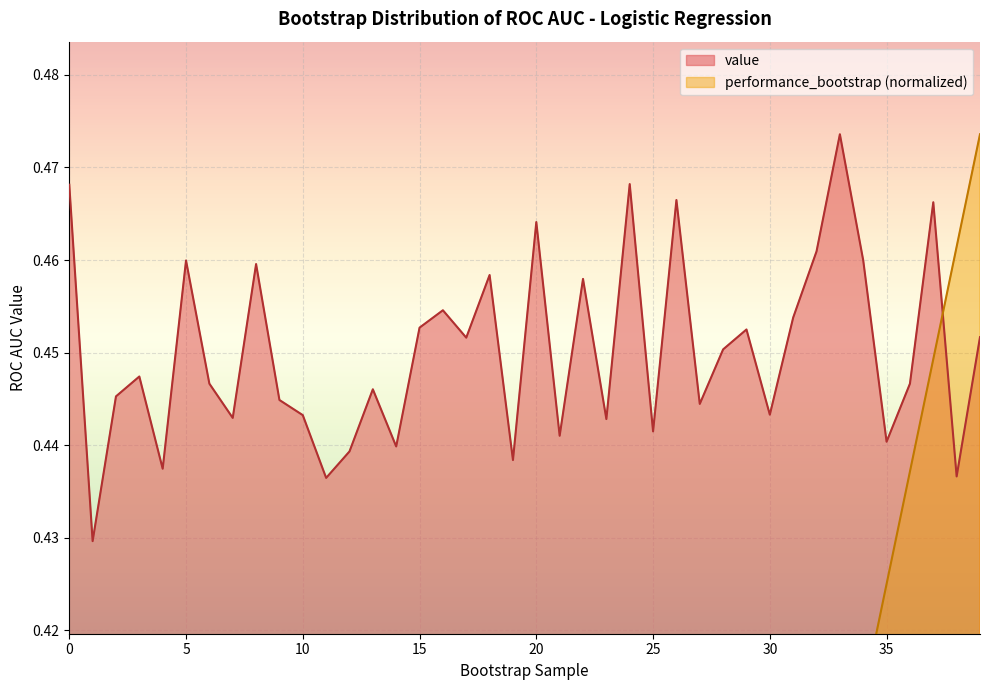

How many lines are shown in the chart?

2